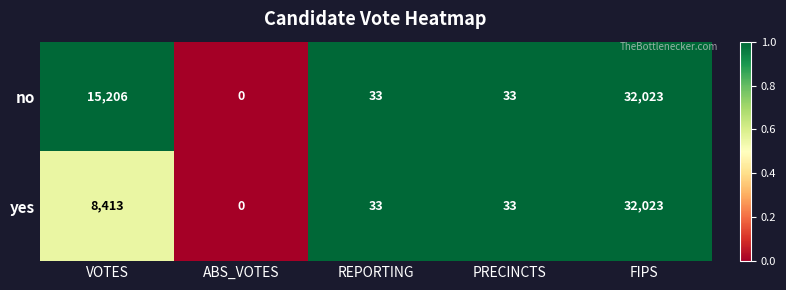

What is the maximum value shown in the chart?

32023